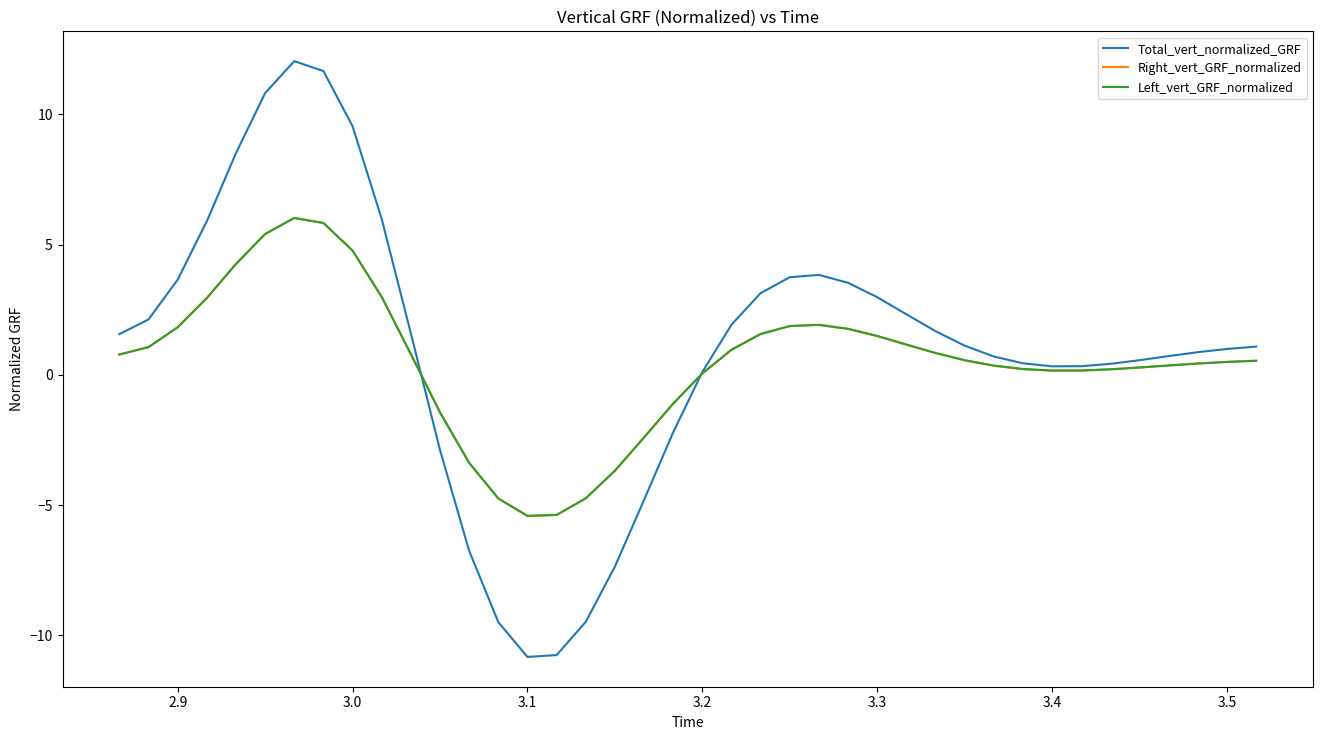

Which series has the largest range (max minus min)?

Total_vert_normalized_GRF